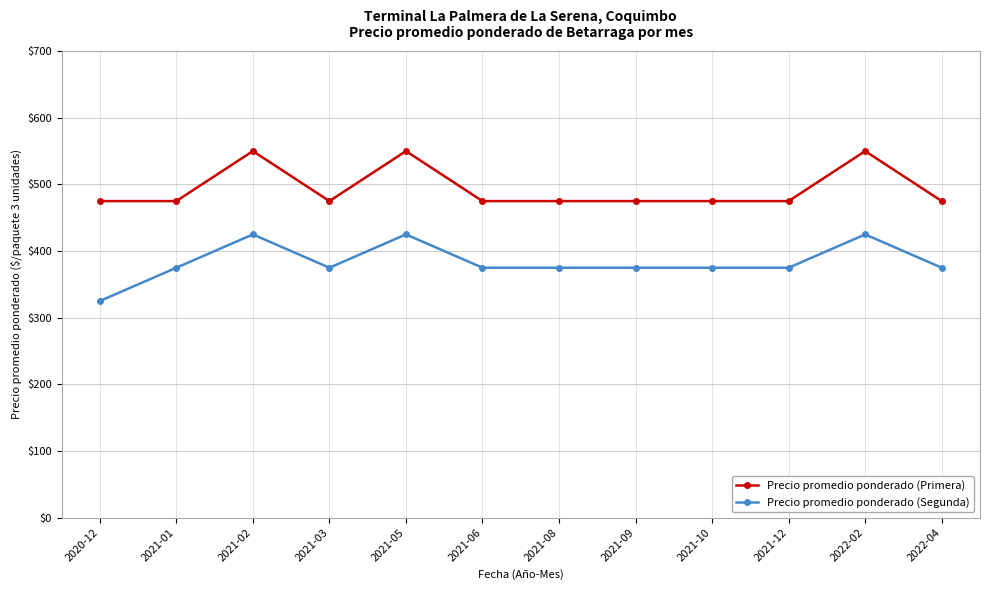

Count the number of data series in this chart.

2